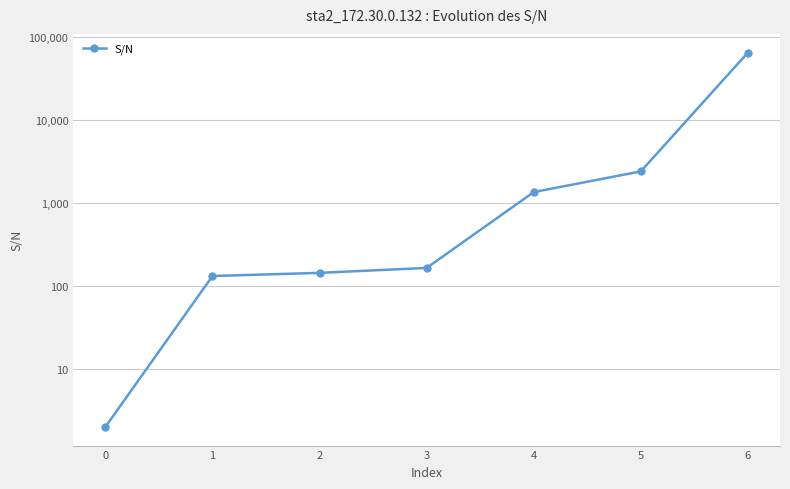

List the labels in order of value, largest first.

6, 5, 4, 3, 2, 1, 0